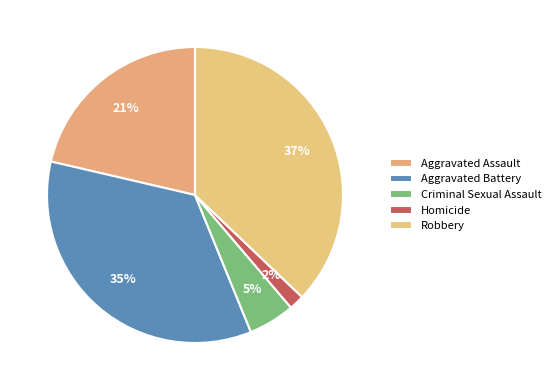

Does Aggravated Battery represent more than half of the total?

No